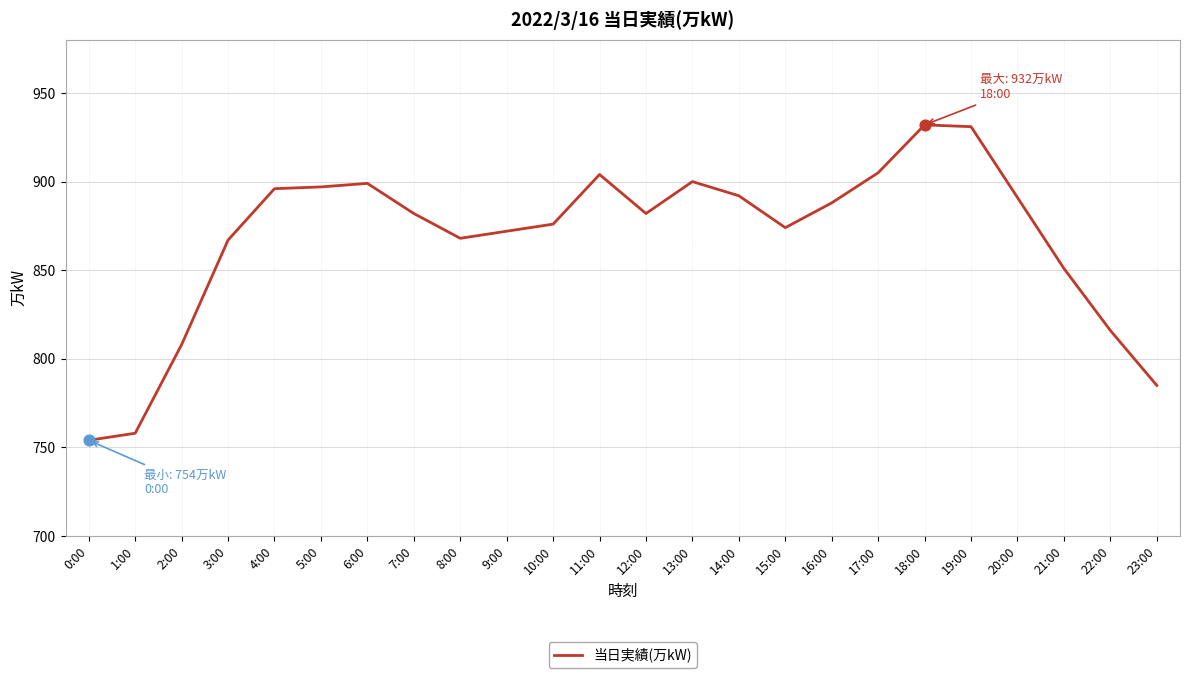

Which has a higher value, 14:00 or 17:00?

17:00